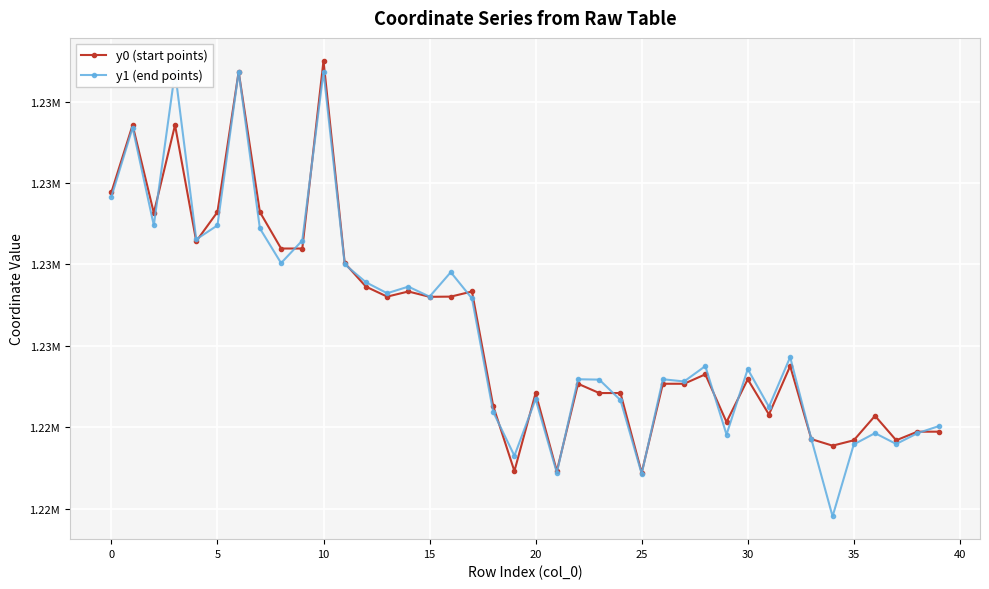

What are all the series names shown in the legend?

y0 (start points), y1 (end points)